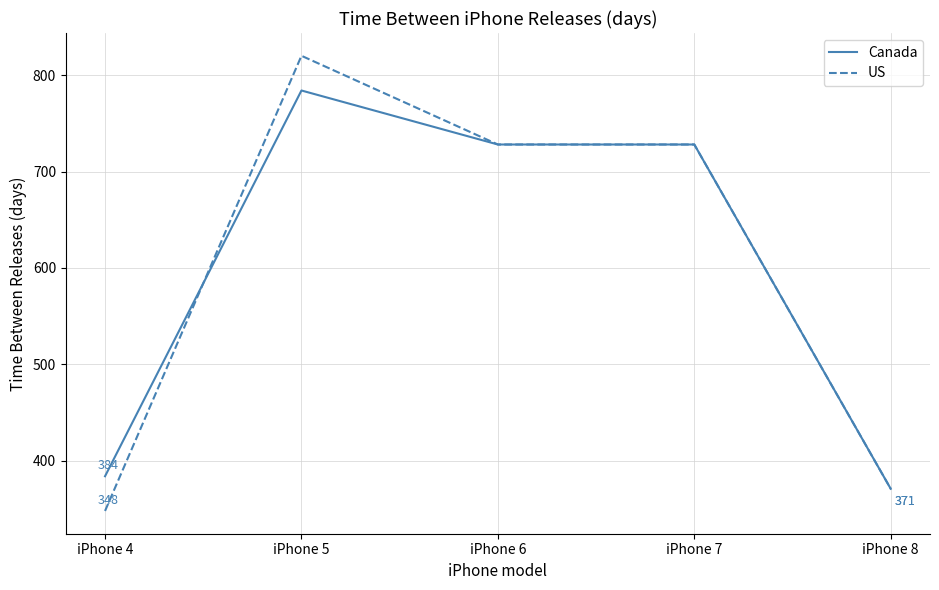

Which series has the widest spread of values?

US